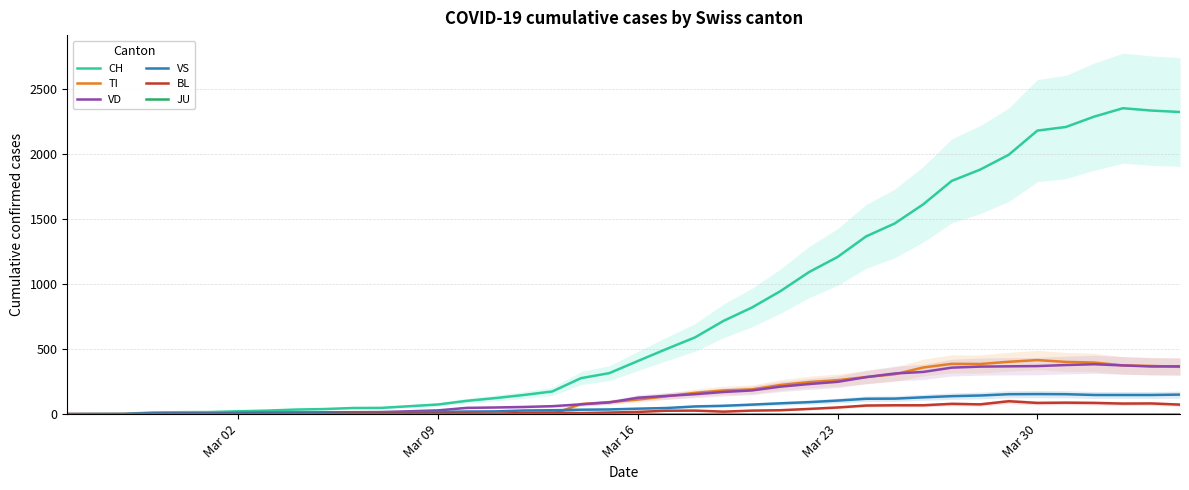

What is the highest value of the VD series?

383